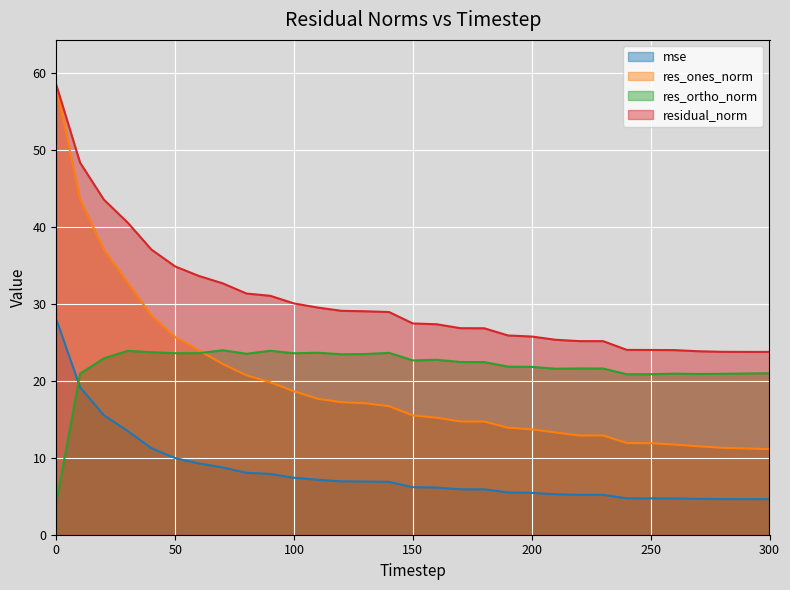

Which series has the largest total across all categories?

residual_norm